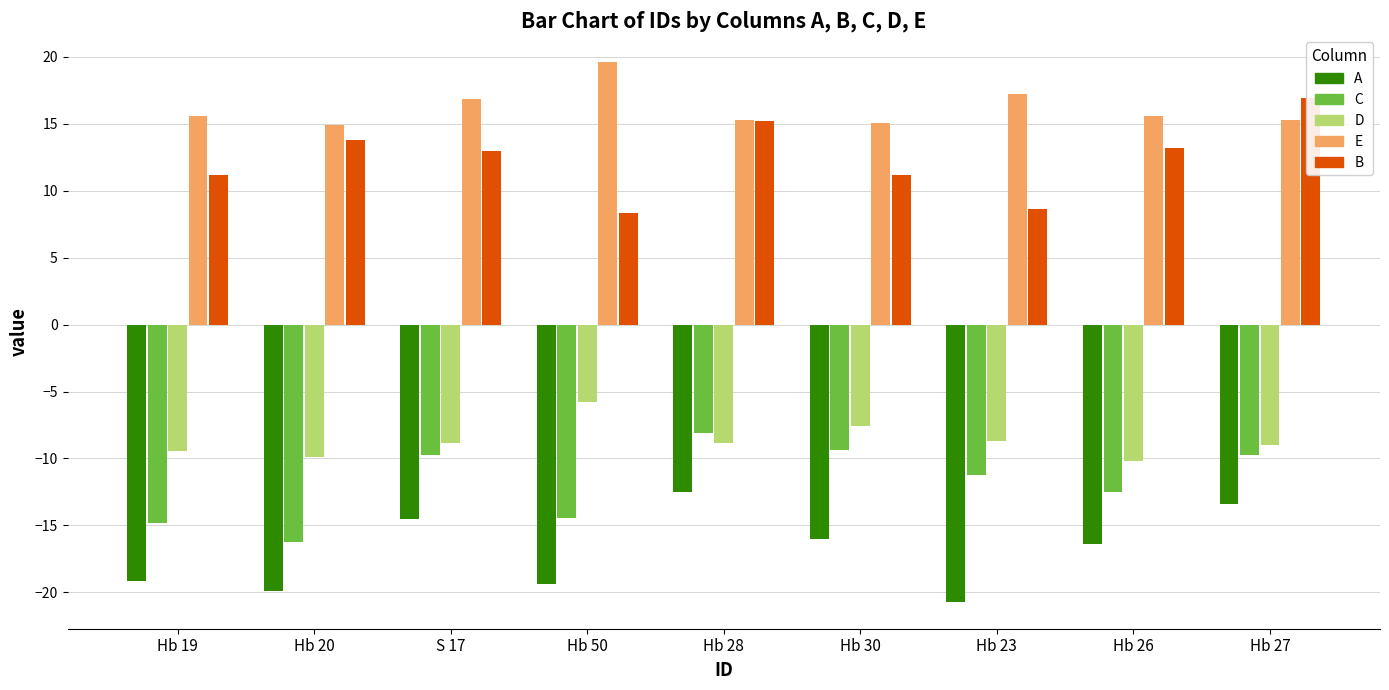

Count the number of data series in this chart.

5